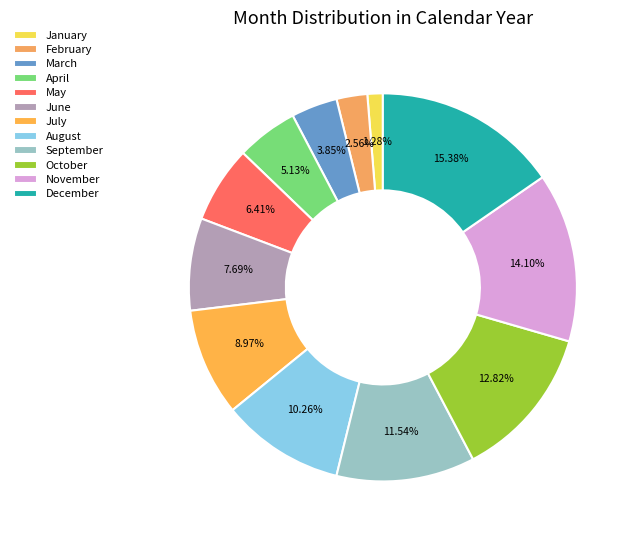

True or false: September accounts for 12% of the total.

True